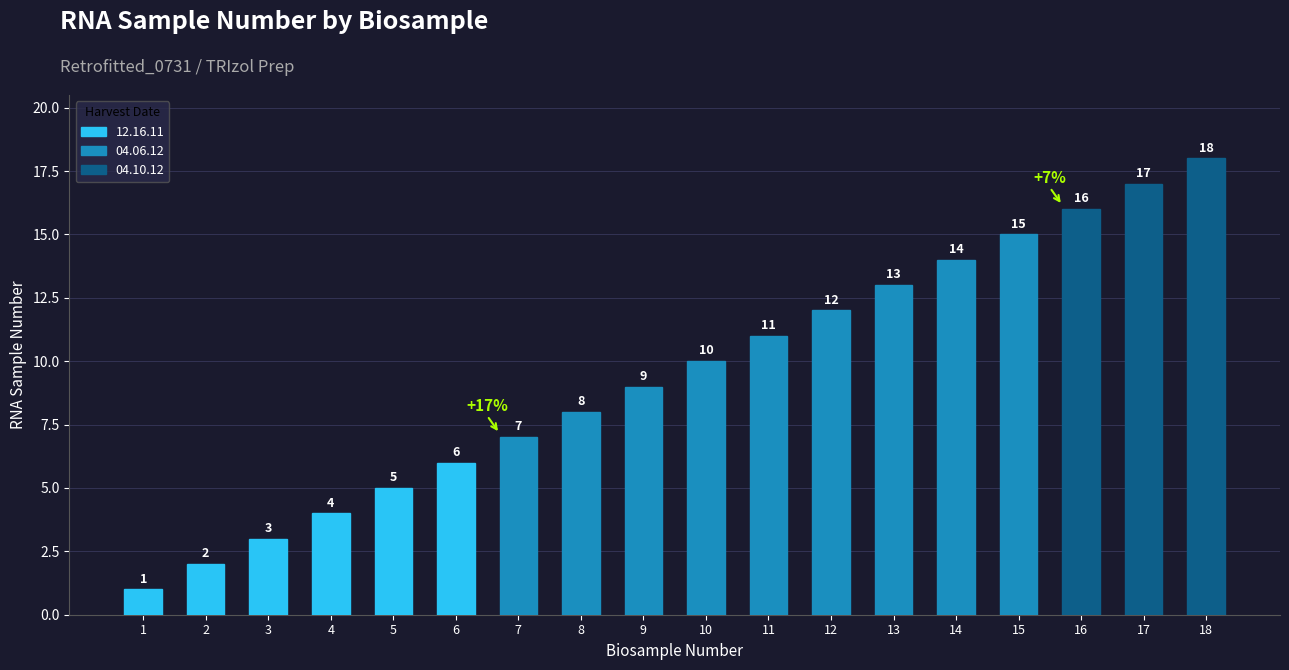

Is it true that the value at 12 is 12?

True